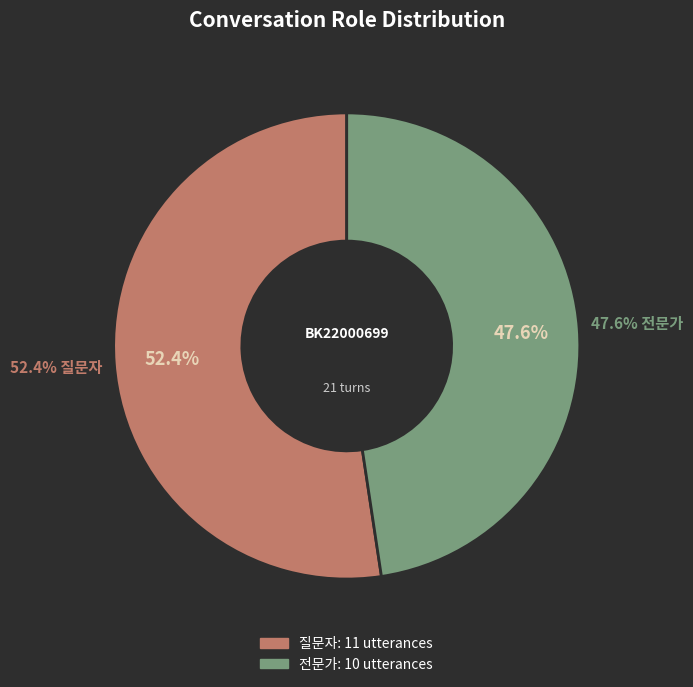

To the nearest percent, what is the combined percentage of 질문자 and 전문가?

100%